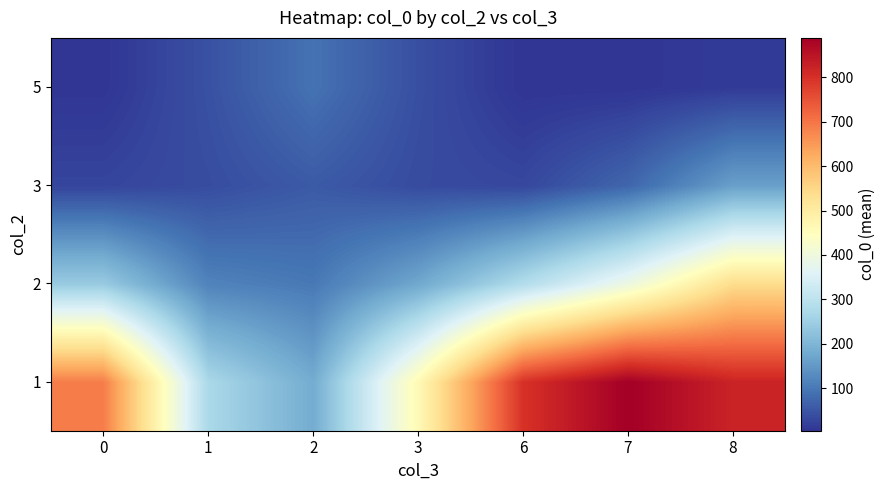

Reading left to right, list all the values displayed in this chart.

1: 0=689.4	1=271.8	2=182.3	3=462.4	6=797.9	7=888.2	8=821.5
2: 0=242.4	1=116.7	2=101.2	3=175.7	6=284.1	7=394.1	8=539.4
3: 0=27.4	1=38.4	2=57.1	3=36.5	6=30.9	7=74.5	8=162.3
5: 0=6.0	1=44.6	2=91.8	3=41.7	6=4.9	7=5.4	8=14.3